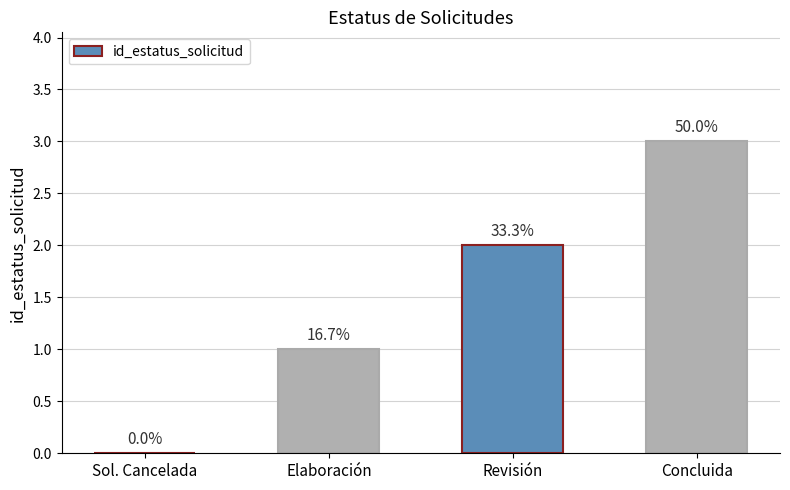

How many positive values are there?

3